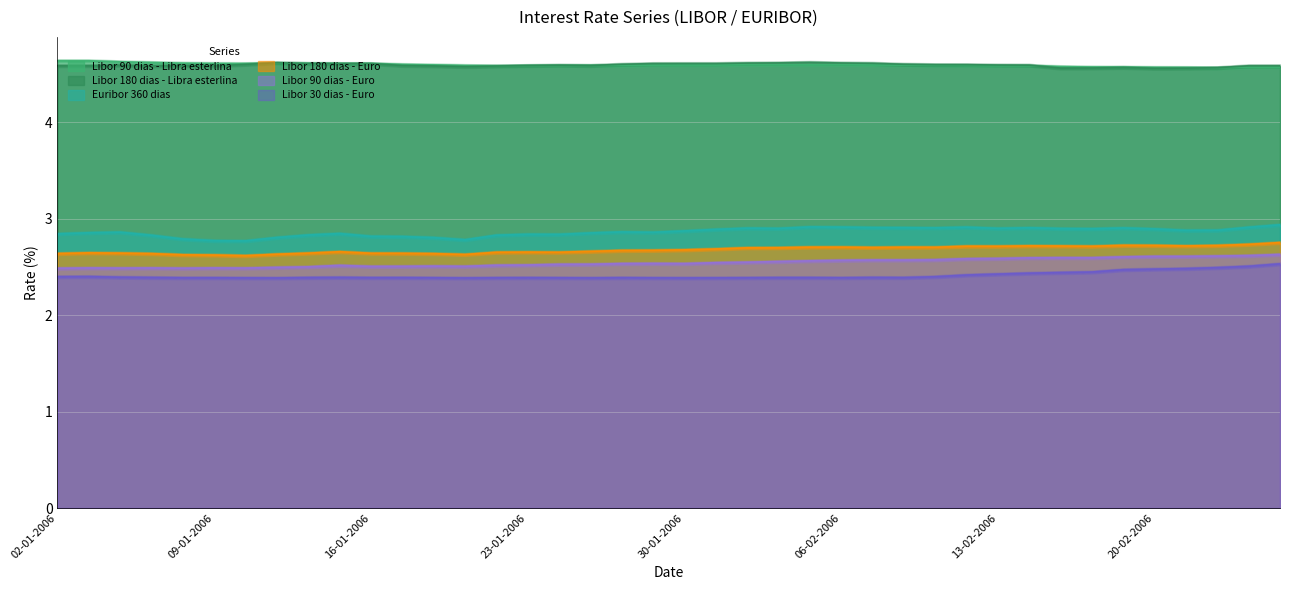

Read the Libor 90 dias - Libra esterlina value at 05-01-2006.

4.6